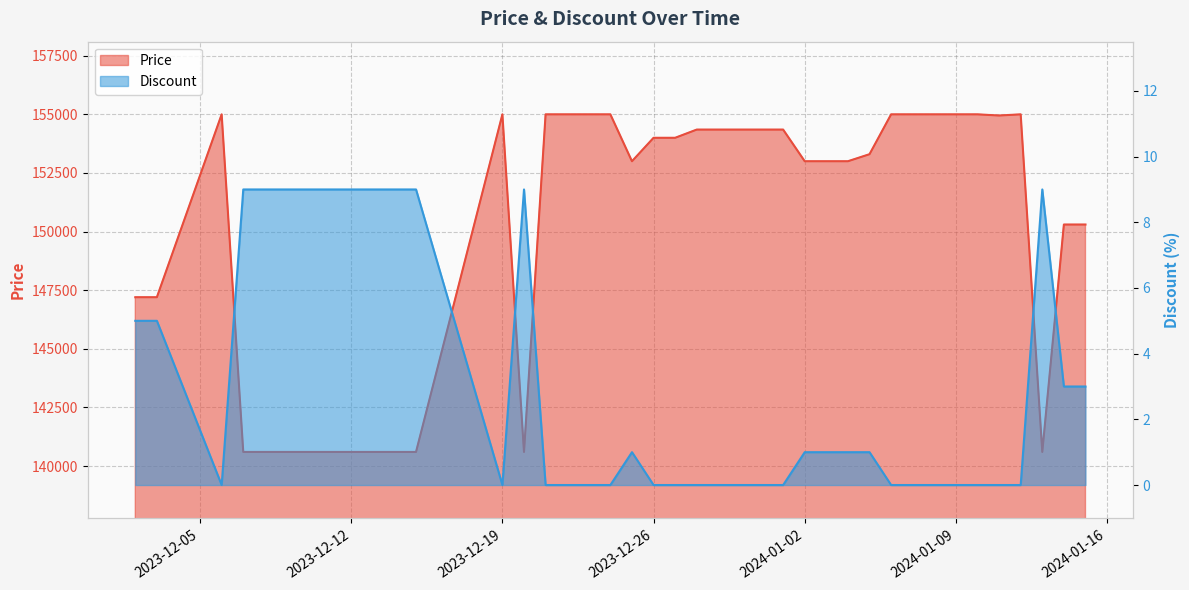

What is the difference between the maximum and minimum values in the Discount series?

9